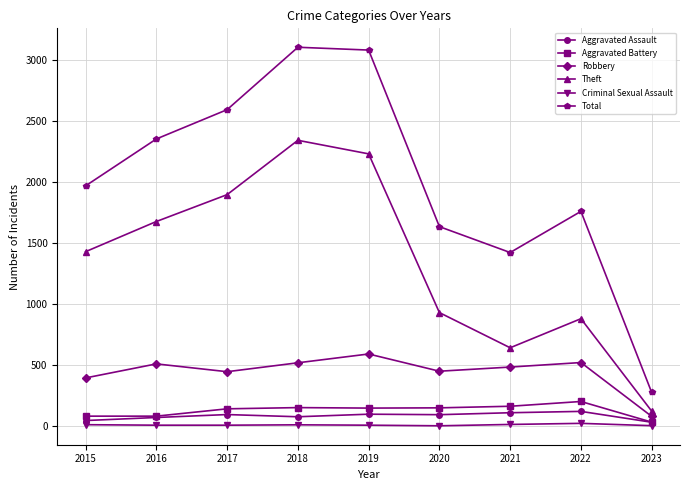

What is the greatest value displayed?

3103